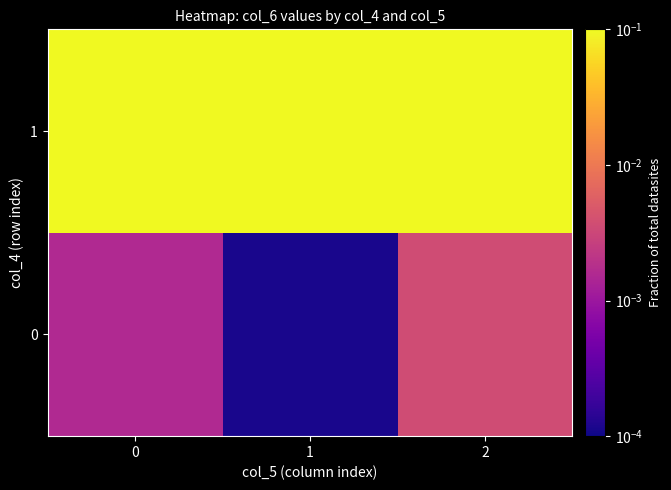

Rank the series by their maximum value, from highest to lowest.

1, 0